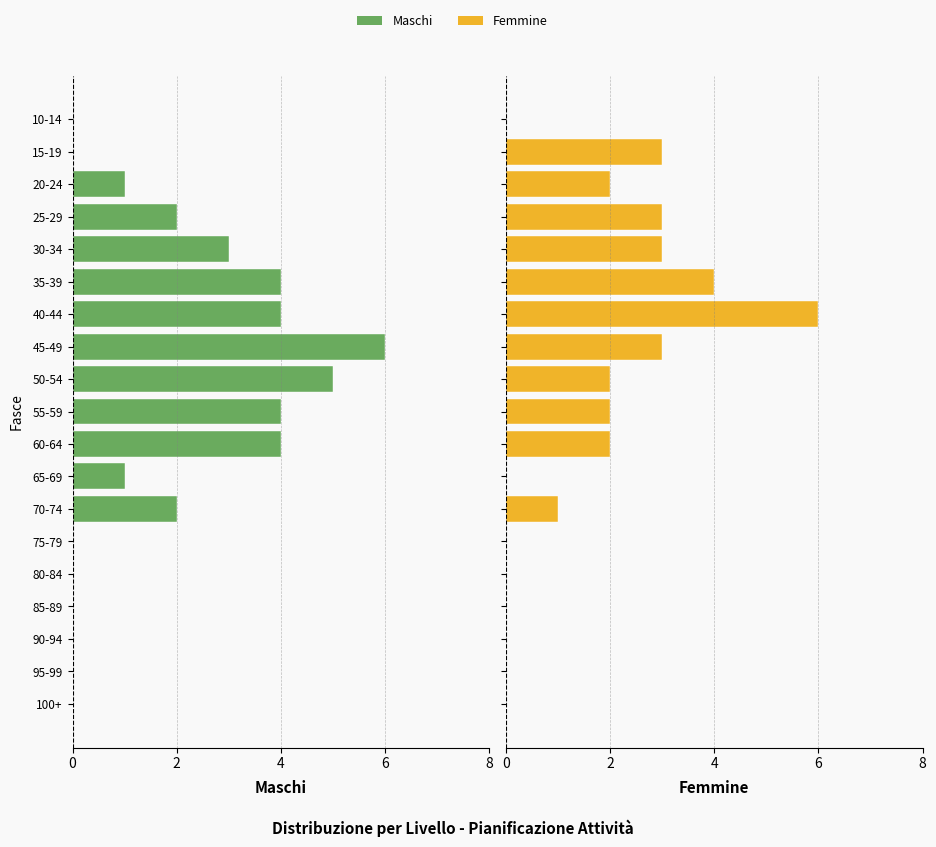

The value of Femmine at 100+ is 4. True or false?

False